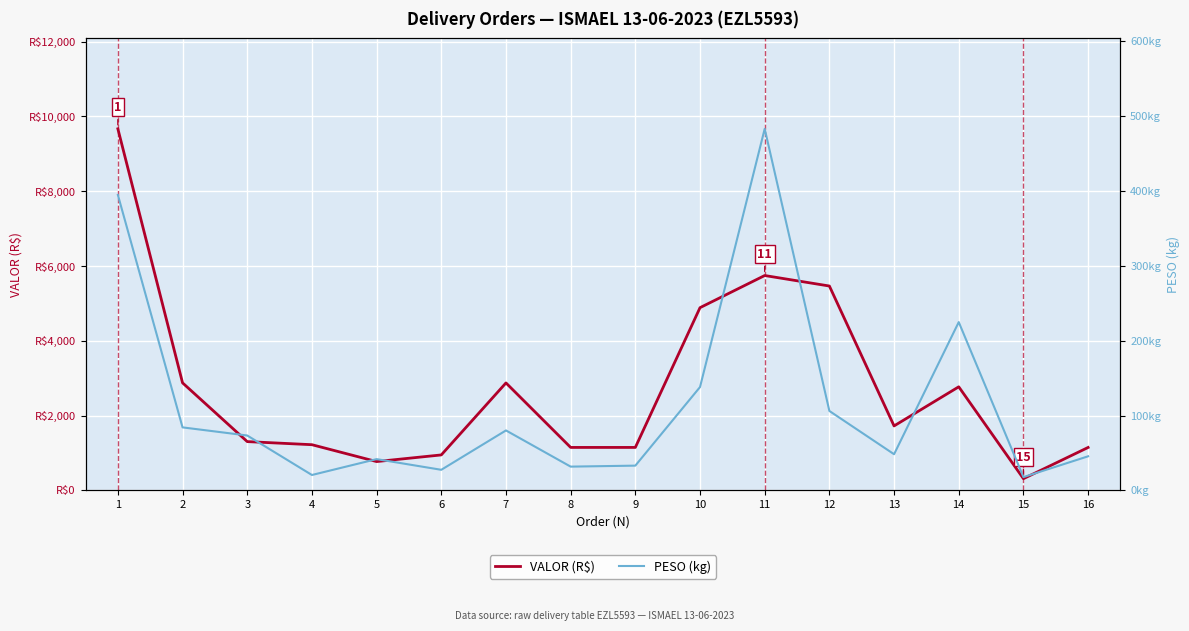

Which label corresponds to the smallest value in the chart?

15